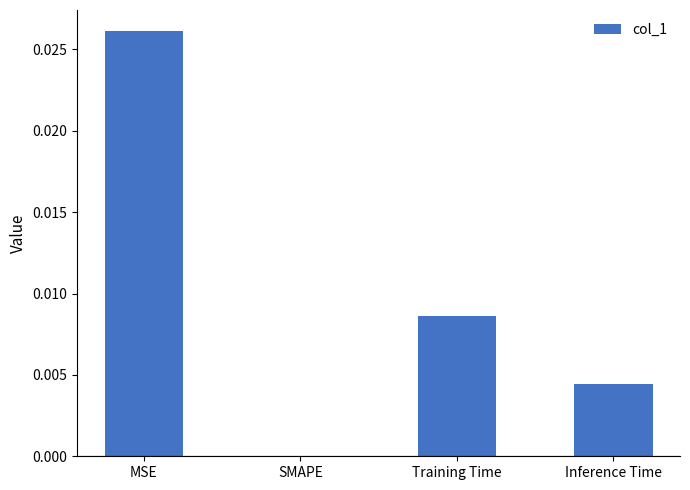

Between Training Time and SMAPE, which is larger?

Training Time